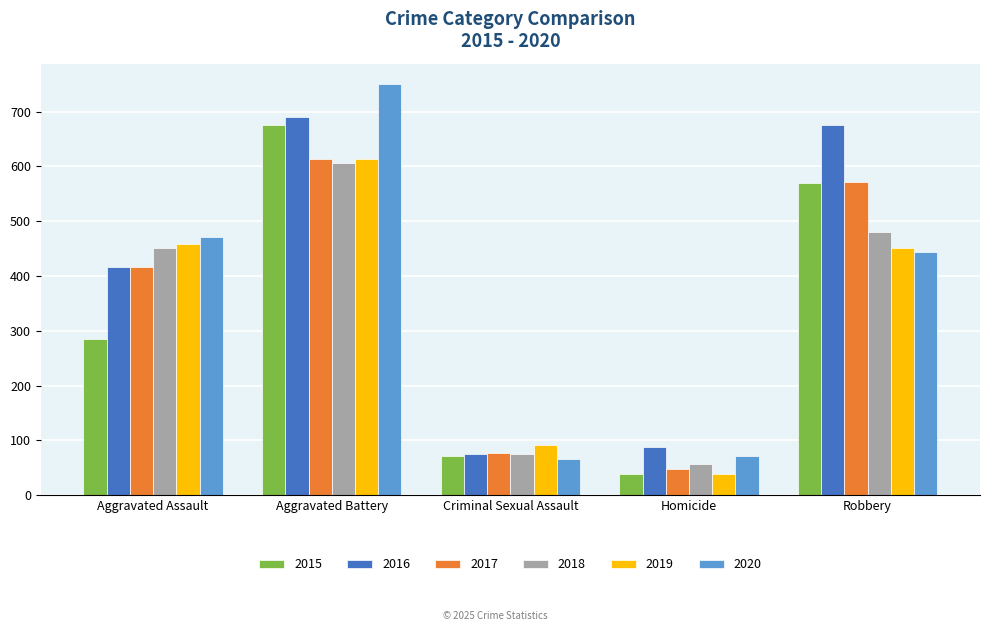

Where does the 2020 series first go above 443?

Aggravated Assault